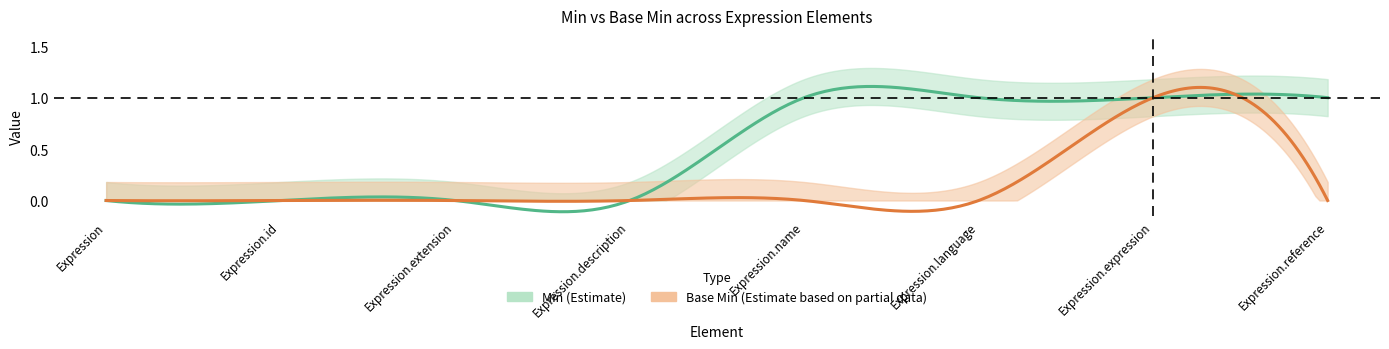

What is the difference between the maximum and minimum values in the Min series?

1